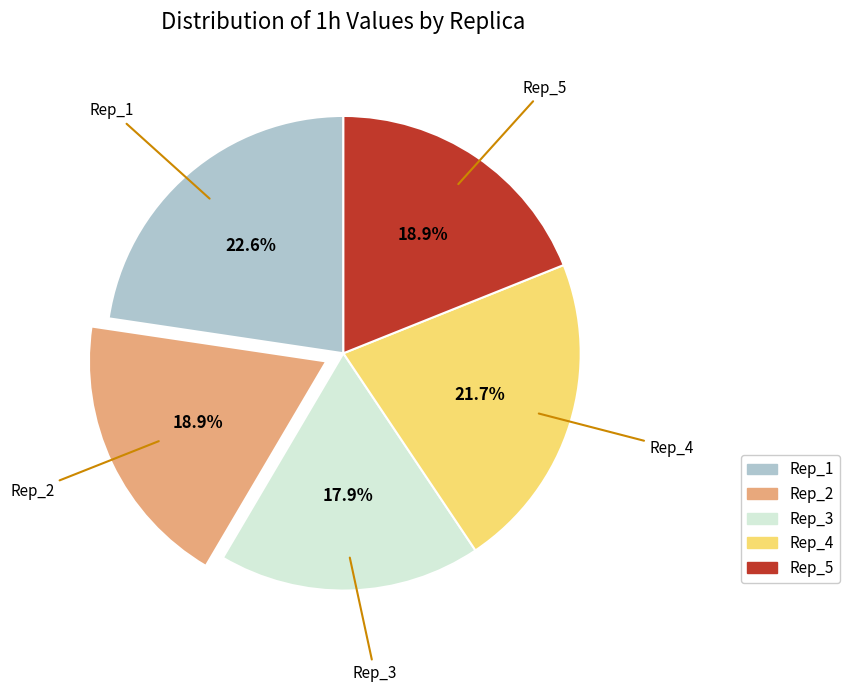

Does Rep_1 account for over 50% of the chart?

No